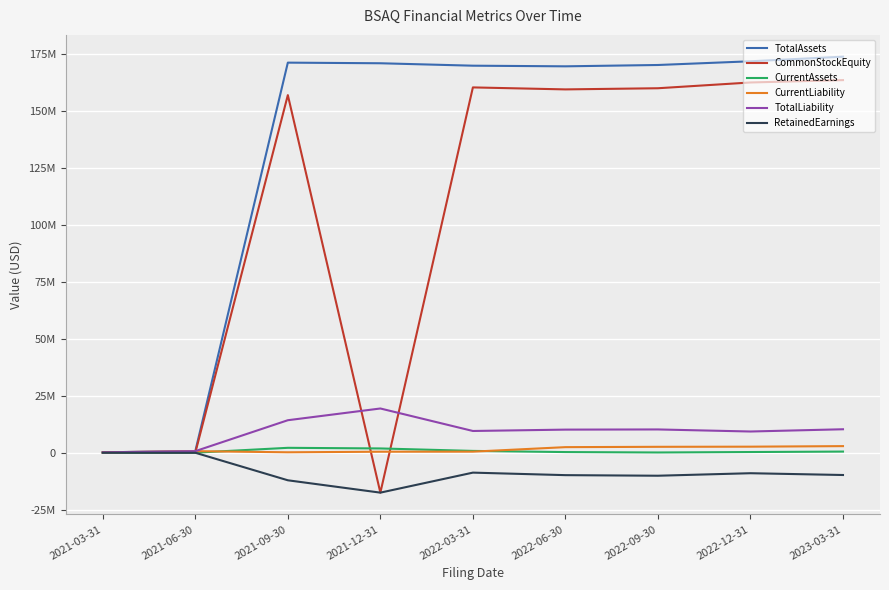

Rank the categories by RetainedEarnings value from lowest to highest.

2021-12-31, 2021-09-30, 2022-09-30, 2022-06-30, 2023-03-31, 2022-12-31, 2022-03-31, 2021-06-30, 2021-03-31